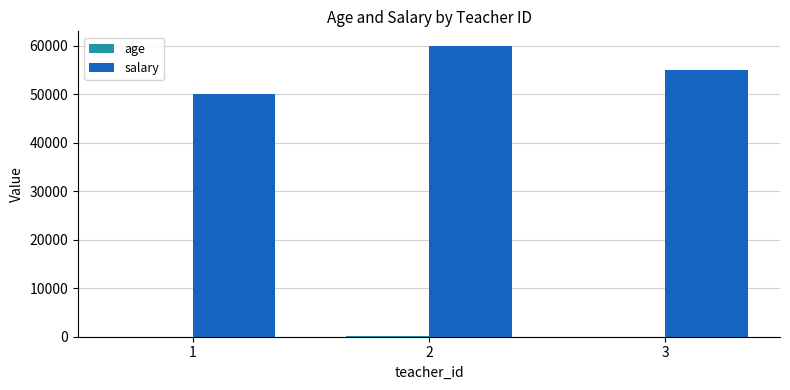

What is the sum of all salary values?

165000